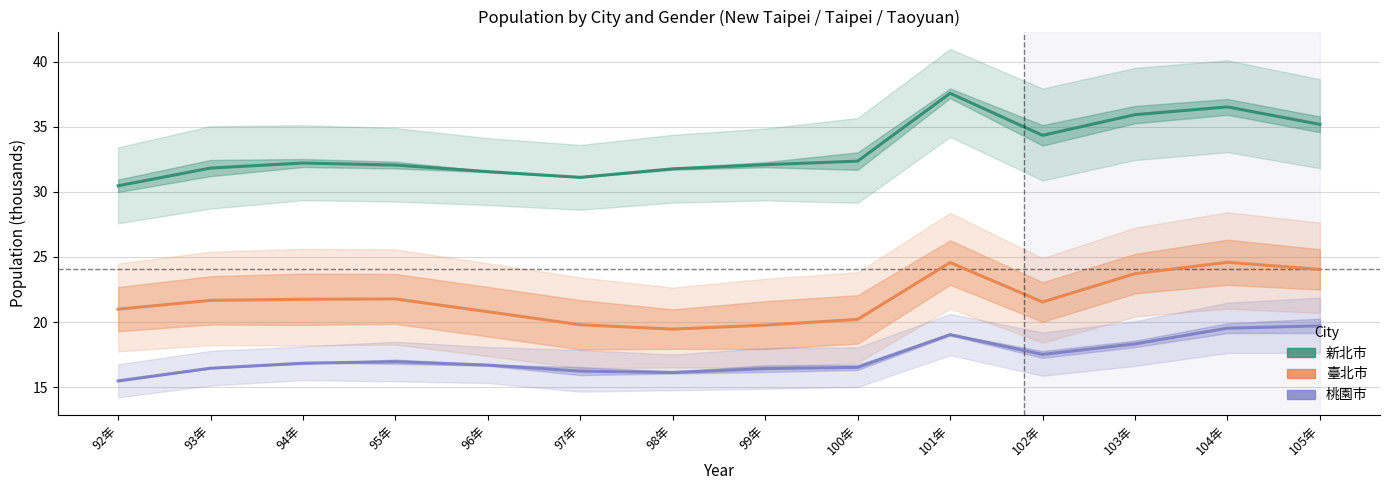

What is the average value of the 新北市 series?

33.2